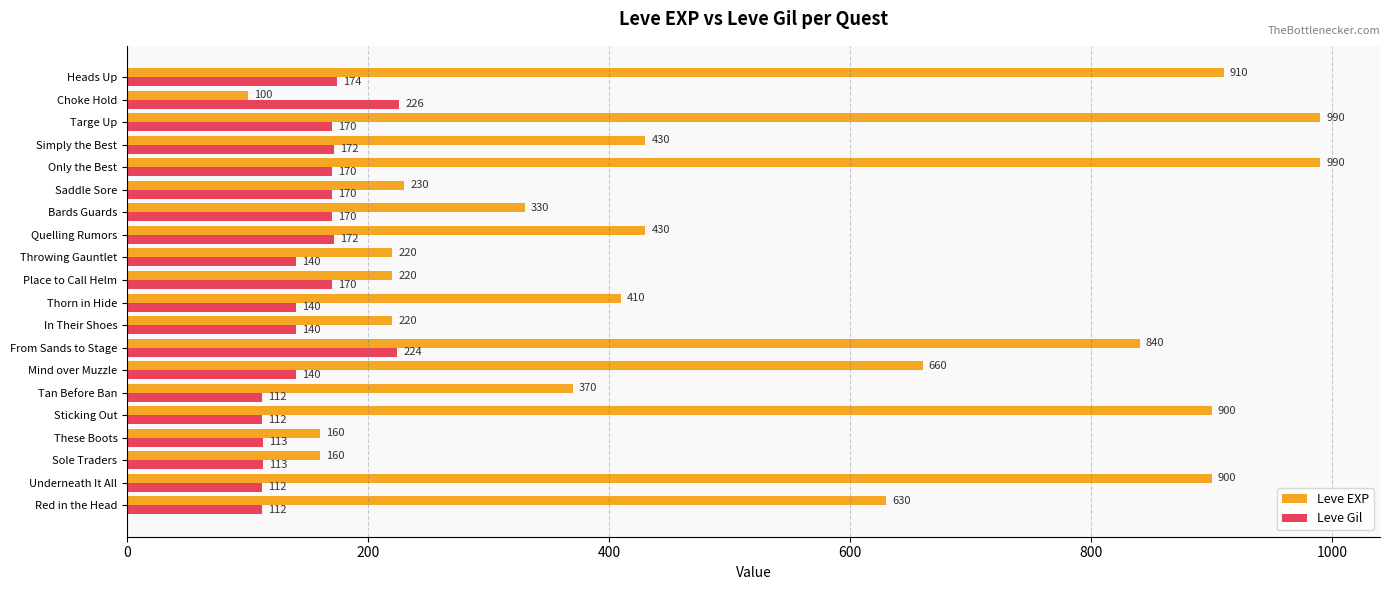

What is the sum of the Leve Gil values at Place to Call Helm and In Their Shoes?

310